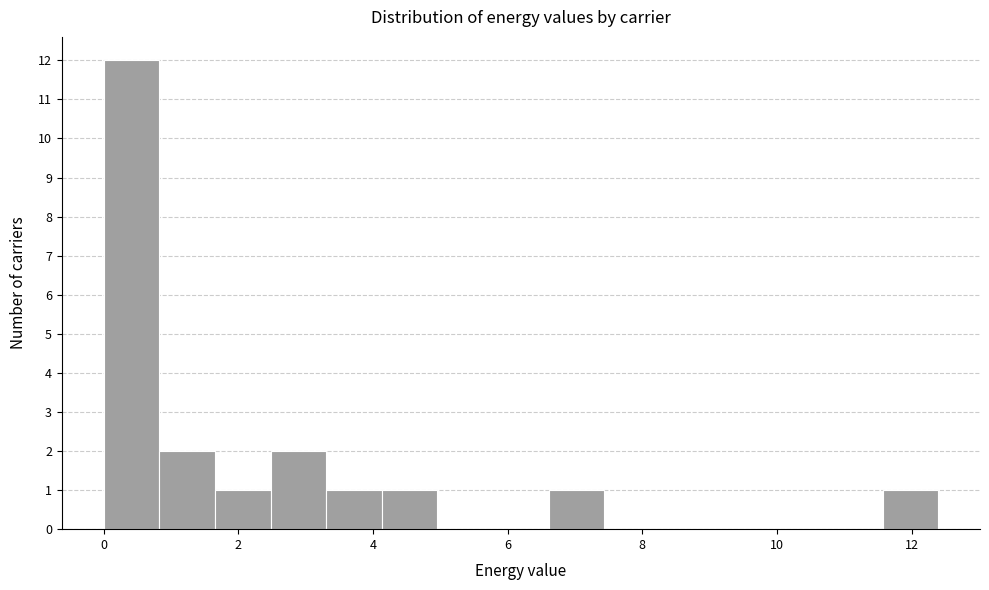

Reading left to right, list every bar in this chart as the range it spans on the x-axis followed by its height. Neither the bar edges nor the heights are printed on the chart, so give them approximately, as read against the axes.

0.0 to 0.8: 12
0.8 to 1.6: 2
1.6 to 2.4: 1
2.4 to 3.4: 2
3.4 to 4.2: 1
4.2 to 5.0: 1
5.0 to 5.8: 0
5.8 to 6.6: 0
6.6 to 7.4: 1
7.4 to 8.2: 0
8.2 to 9.0: 0
9.0 to 10.0: 0
10.0 to 10.8: 0
10.8 to 11.6: 0
11.6 to 12.4: 1